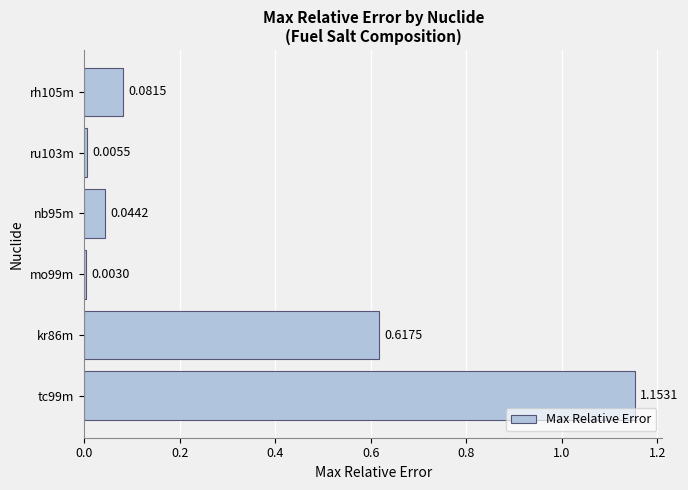

What is the sum of all values?

1.9